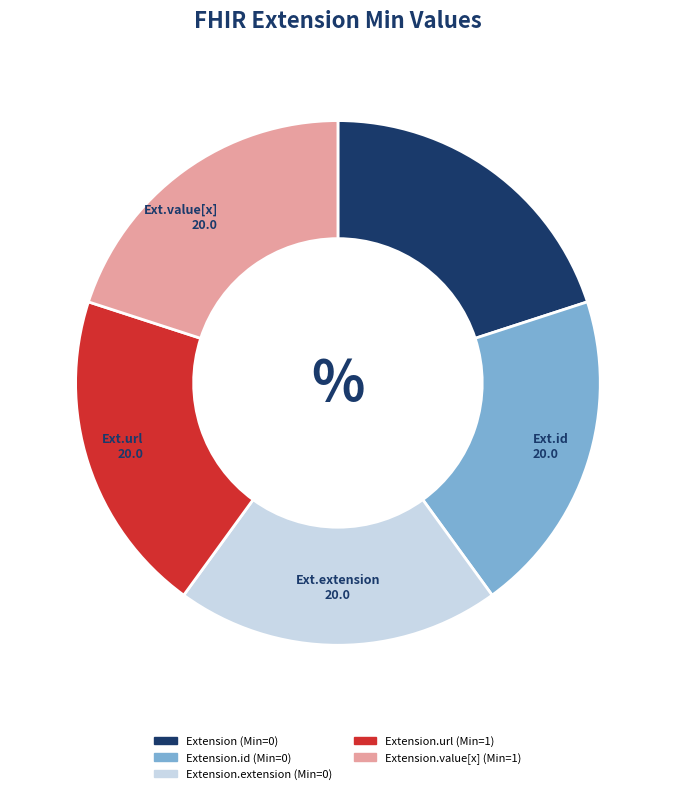

Count the number of slices in the pie.

5